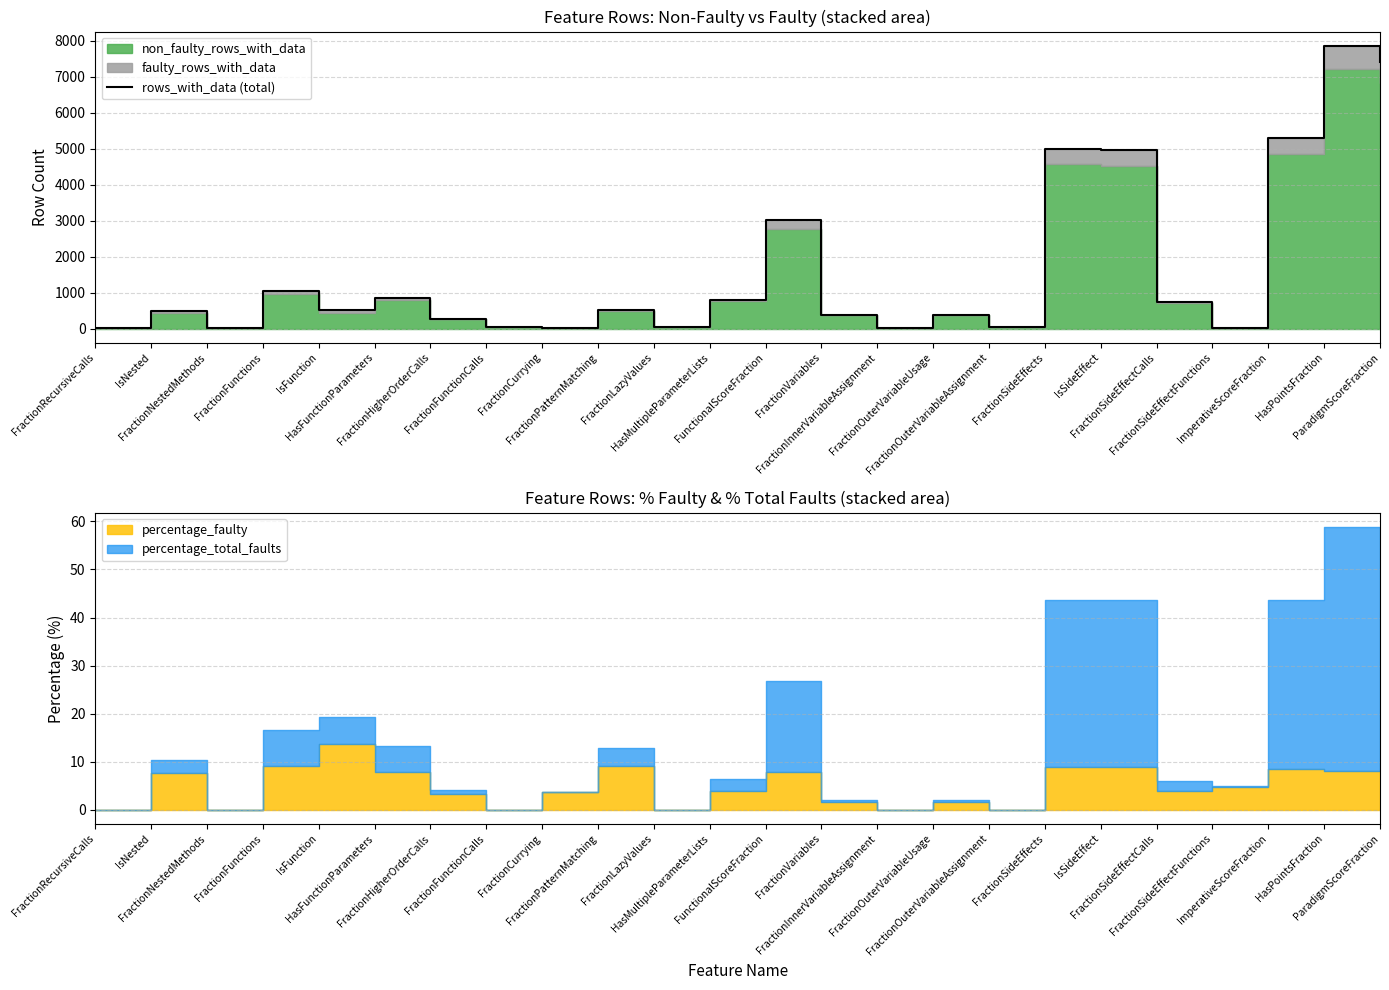

Between IsSideEffect and FractionFunctions, which is larger?

IsSideEffect